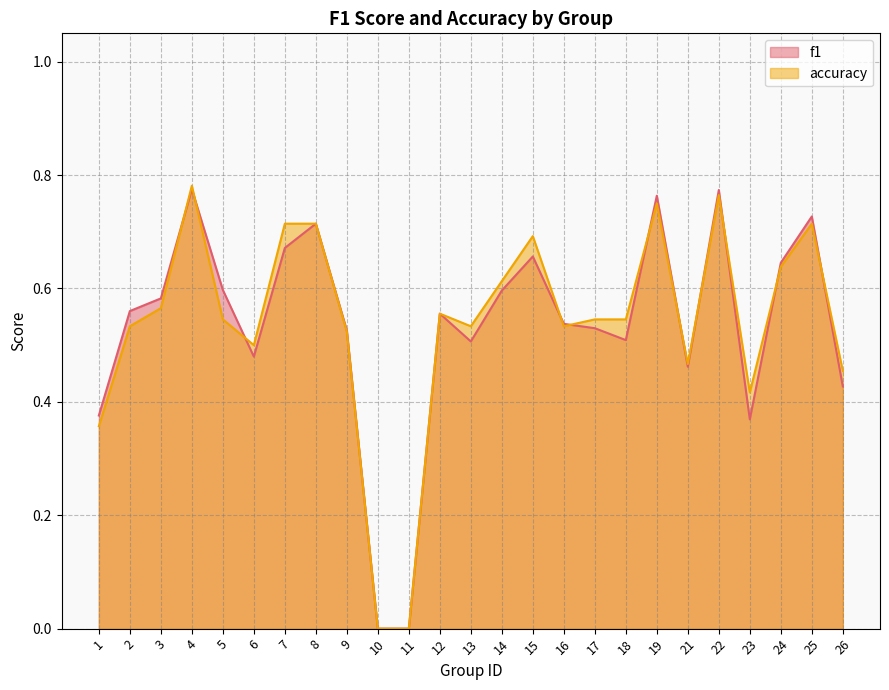

How many lines are shown in the chart?

2